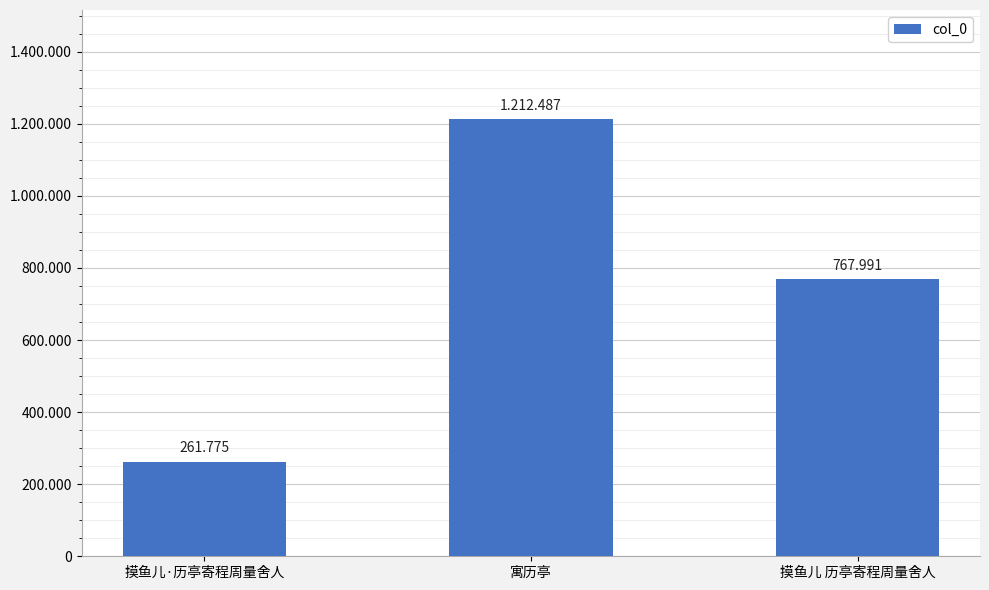

What position from the left is 寓历亭?

2